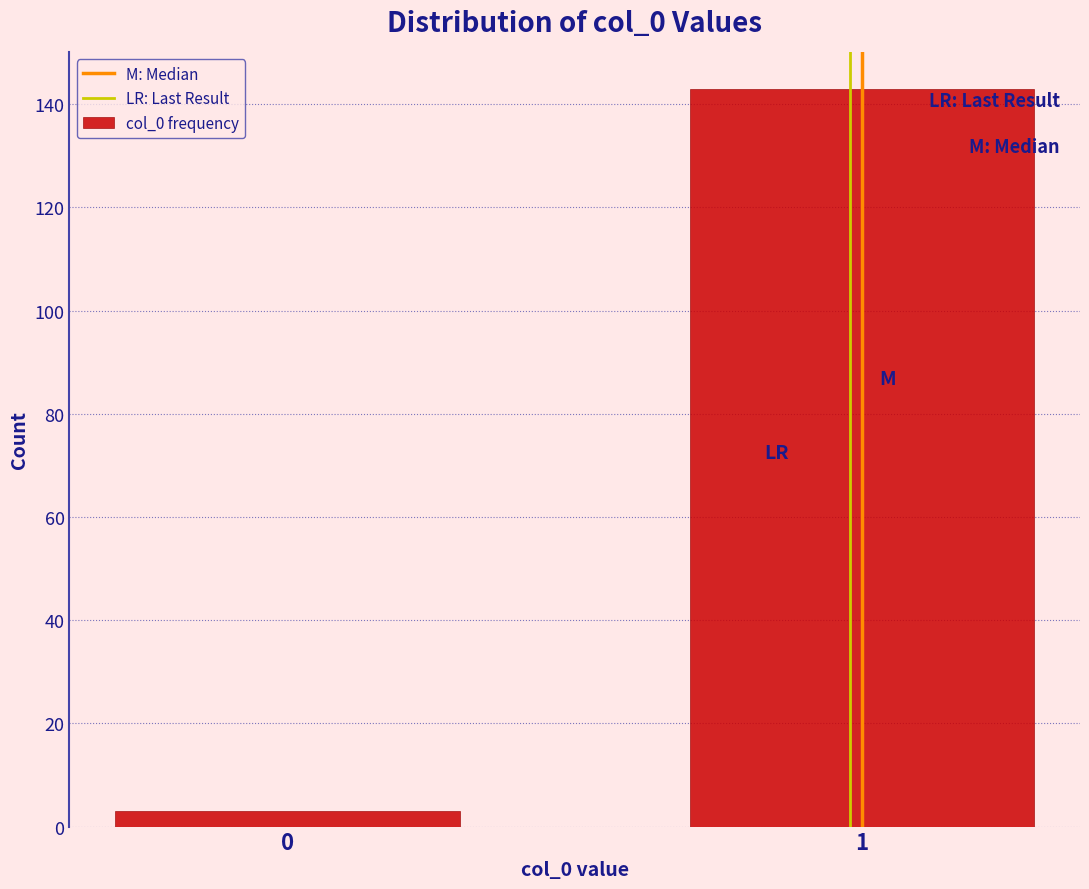

Reading left to right, list all the values displayed in this chart.

0=3	1=143